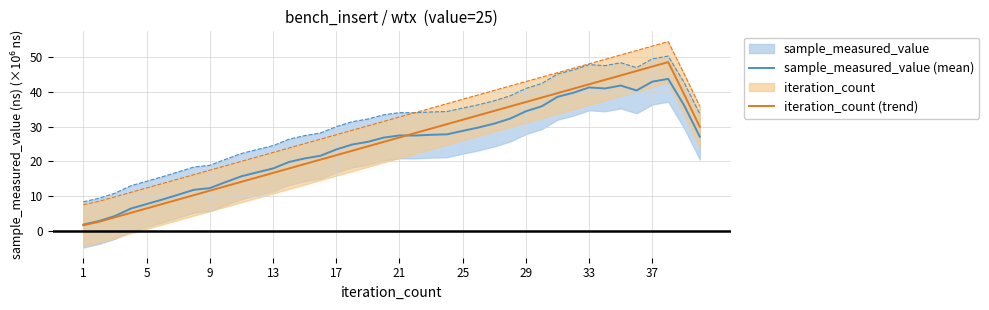

What is the maximum value for iteration_count (trend)?

48.6